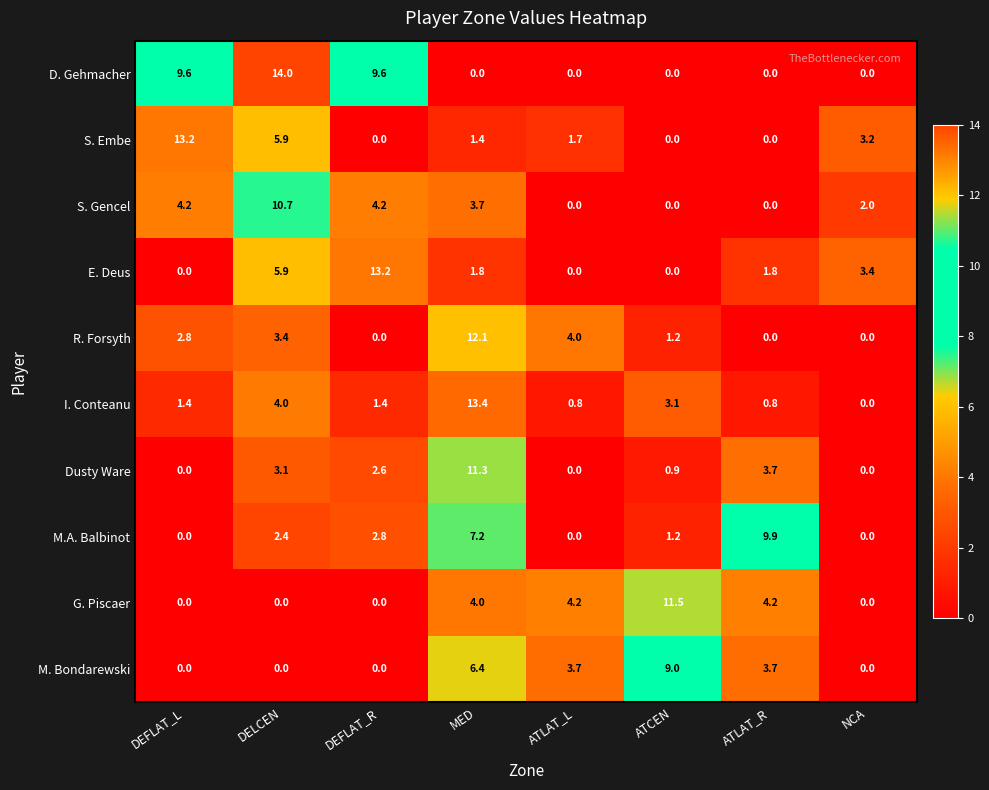

The M. Bondarewski series shows 6.4 at MED. True or false?

True